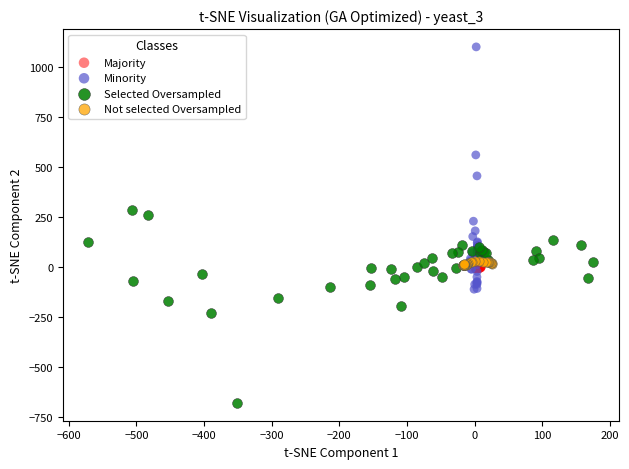

What are all the series names shown in the legend?

Majority, Minority, Selected Oversampled, Not selected Oversampled